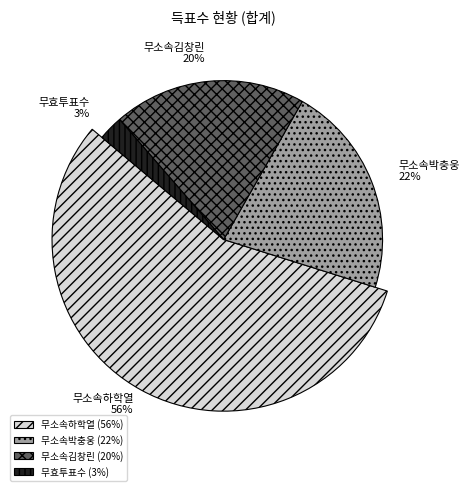

What is the ratio of the value at 무소속박충웅 to the value at 무효투표수?

8.6